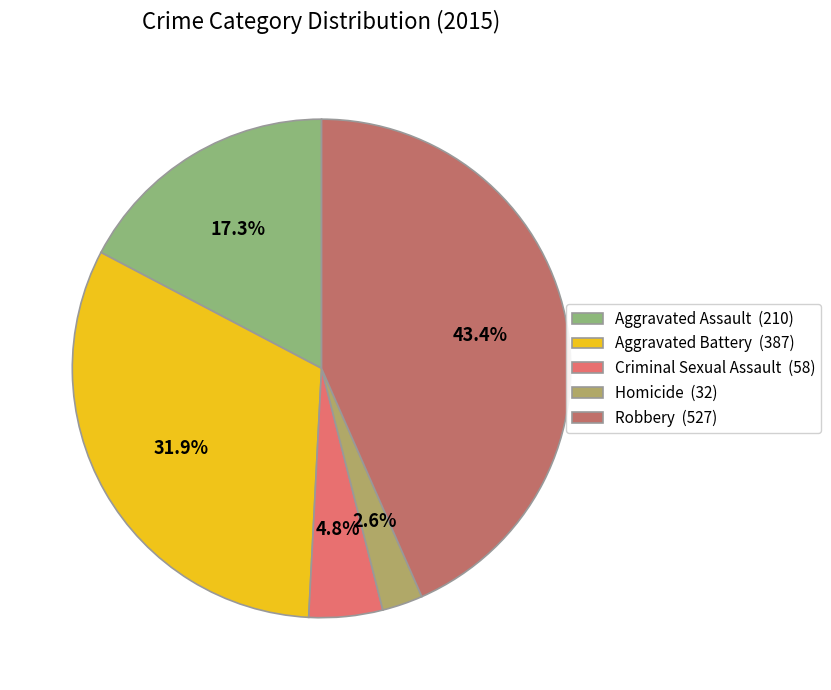

To the nearest percent, what is the average slice percentage?

20%